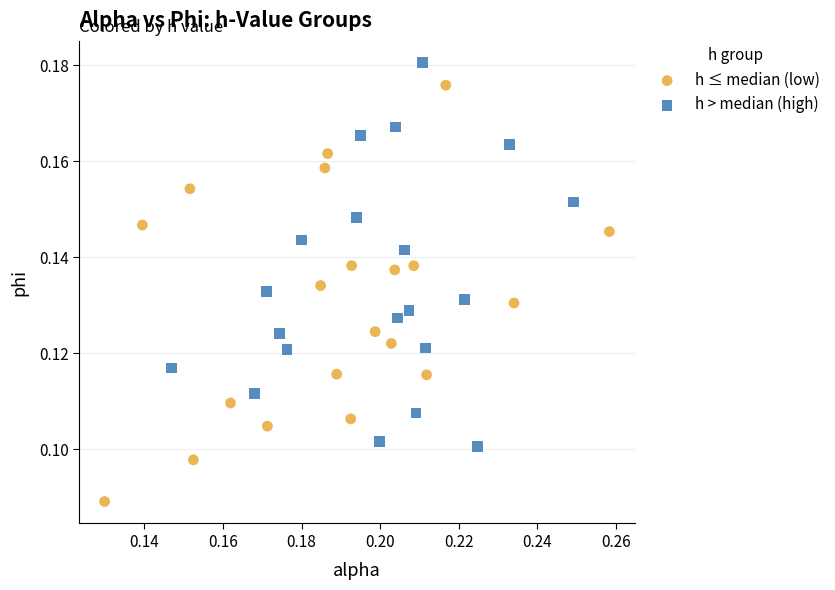

Which series has the widest spread of Y values?

h ≤ median (low)